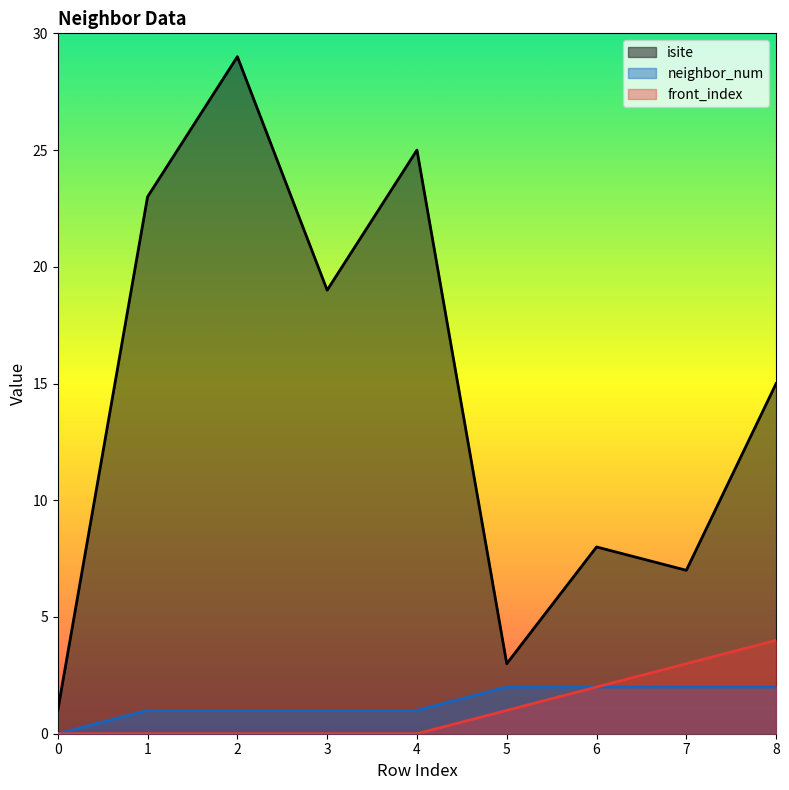

Is it true that isite equals 7 at 3?

False